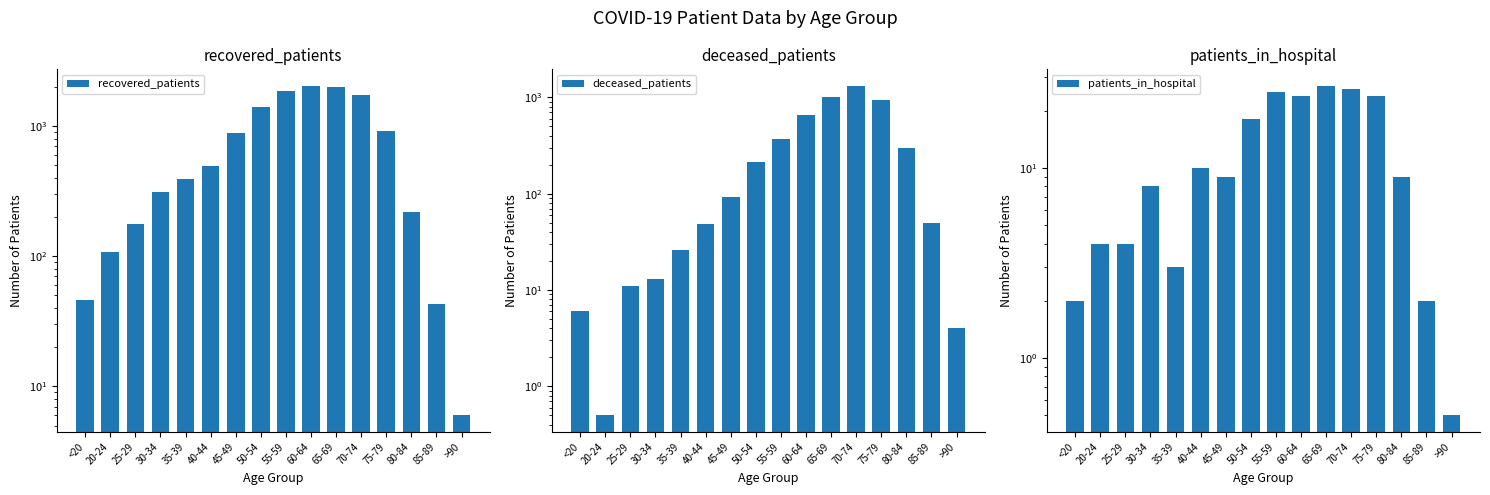

What is the minimum value for recovered_patients?

6.0